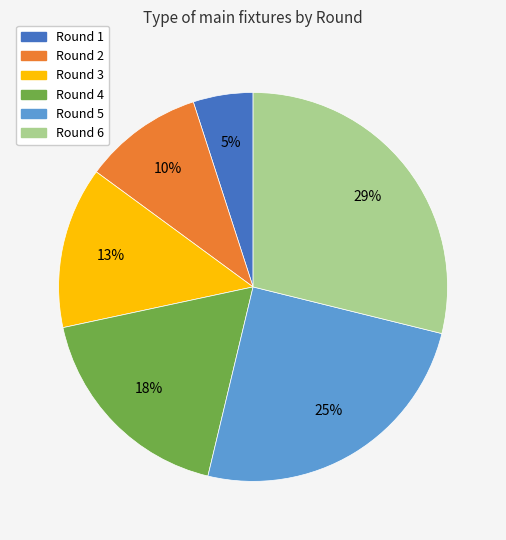

Rank the categories by value from lowest to highest.

Round 1, Round 2, Round 3, Round 4, Round 5, Round 6